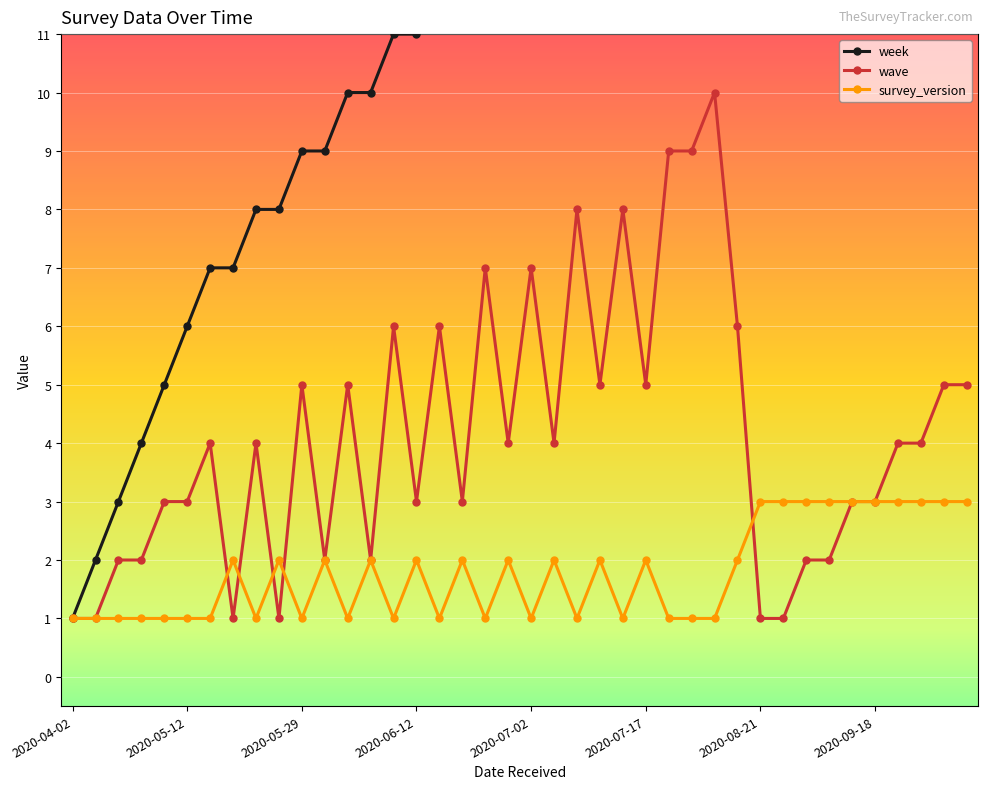

List the series in order of their peak value, highest first.

week, wave, survey_version